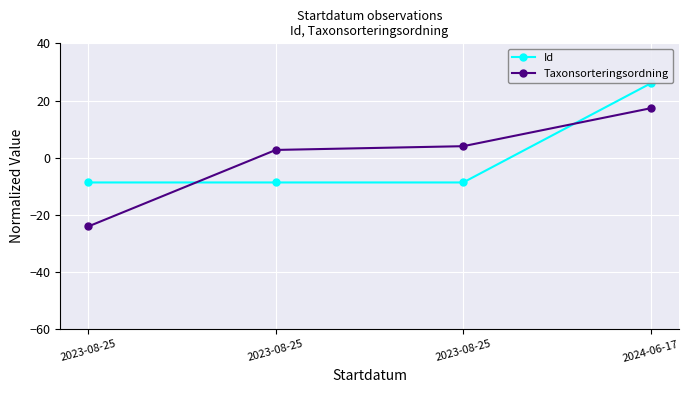

At which category does Id reach its first local valley?

2023-08-25